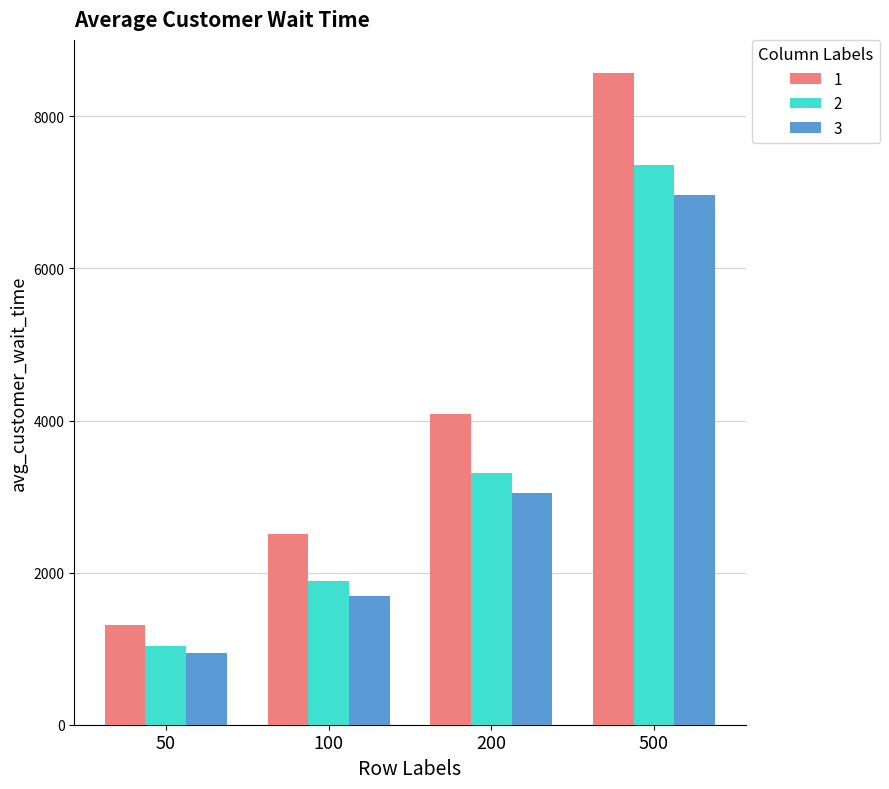

At which category is the sum across all series the highest?

500